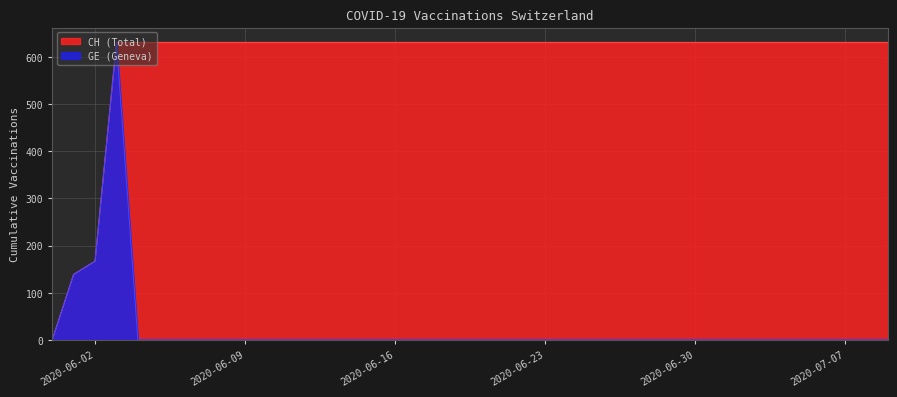

Which series has the largest range (max minus min)?

CH